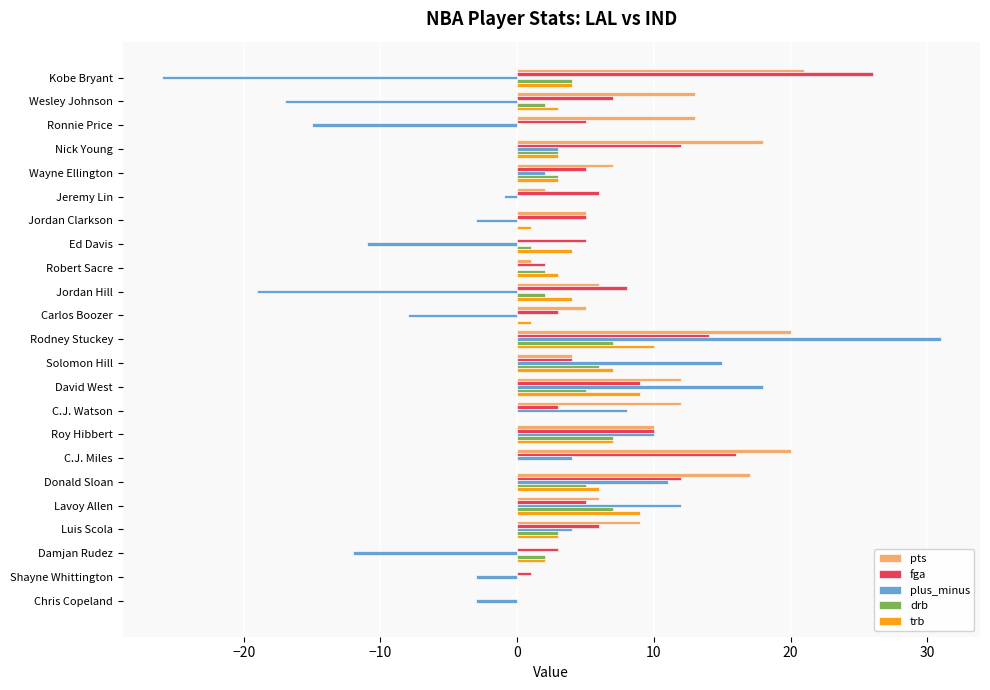

At which category is the sum across all series the highest?

Rodney Stuckey